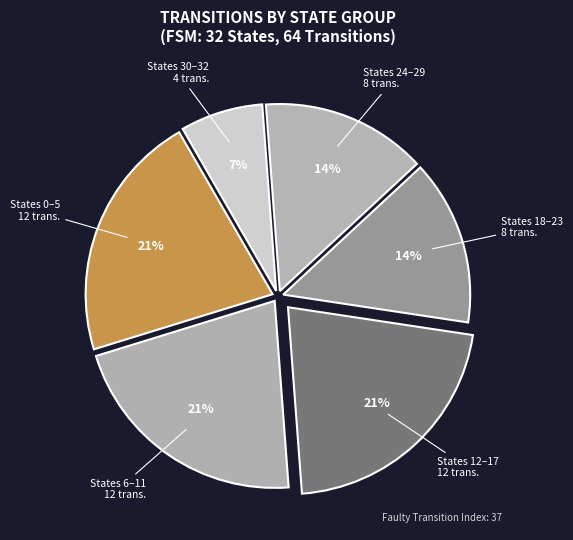

To the nearest percent, what is the average slice percentage?

17%